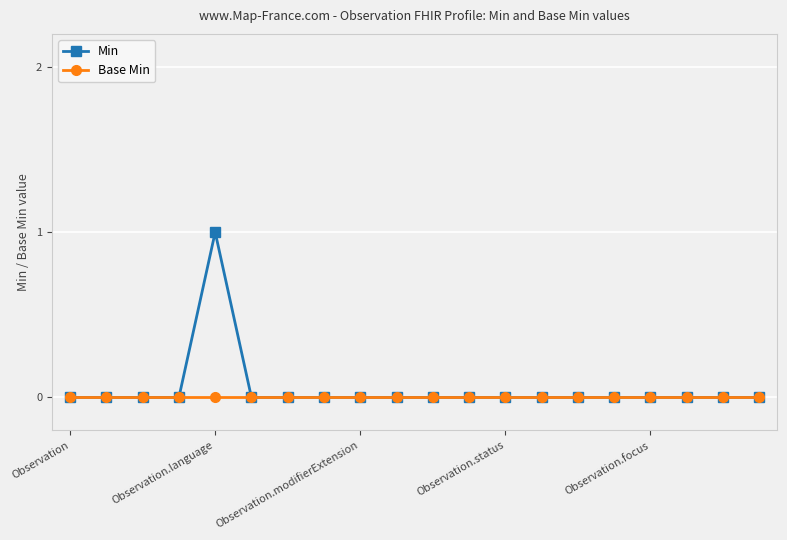

List the series in order of their peak value, lowest first.

Base Min, Min